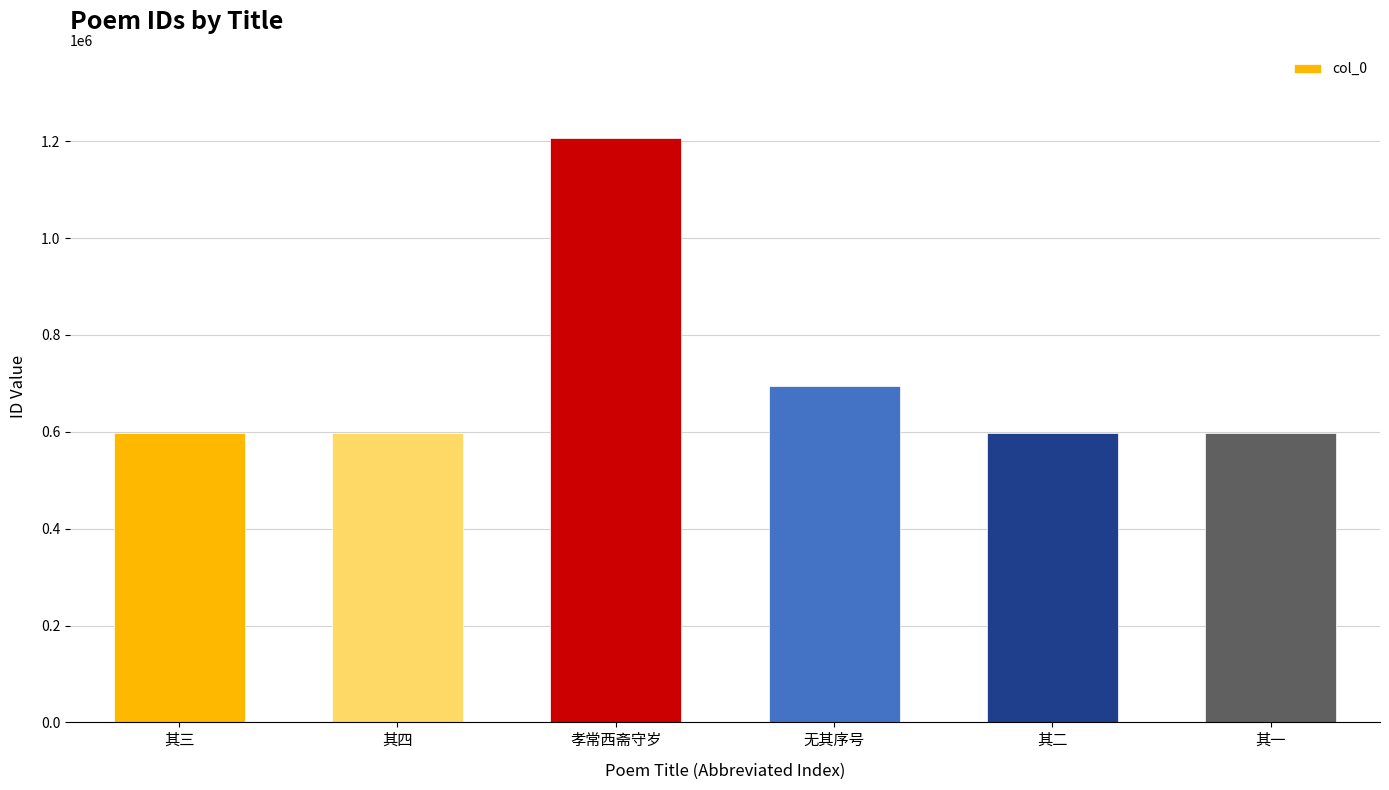

The value at 其三 is 597874. True or false?

True